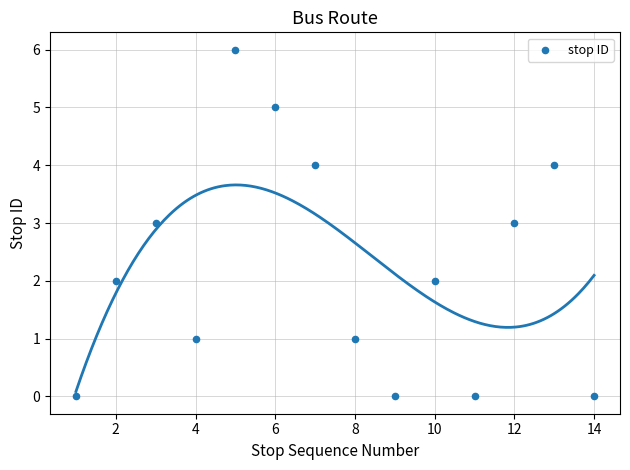

What is the range of Y values (max minus min)?

6